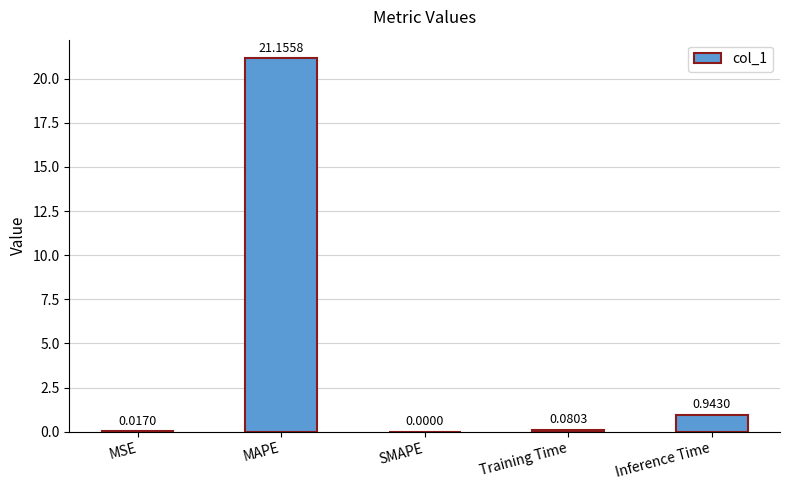

What is the change in value from MAPE to Training Time?

-21.1